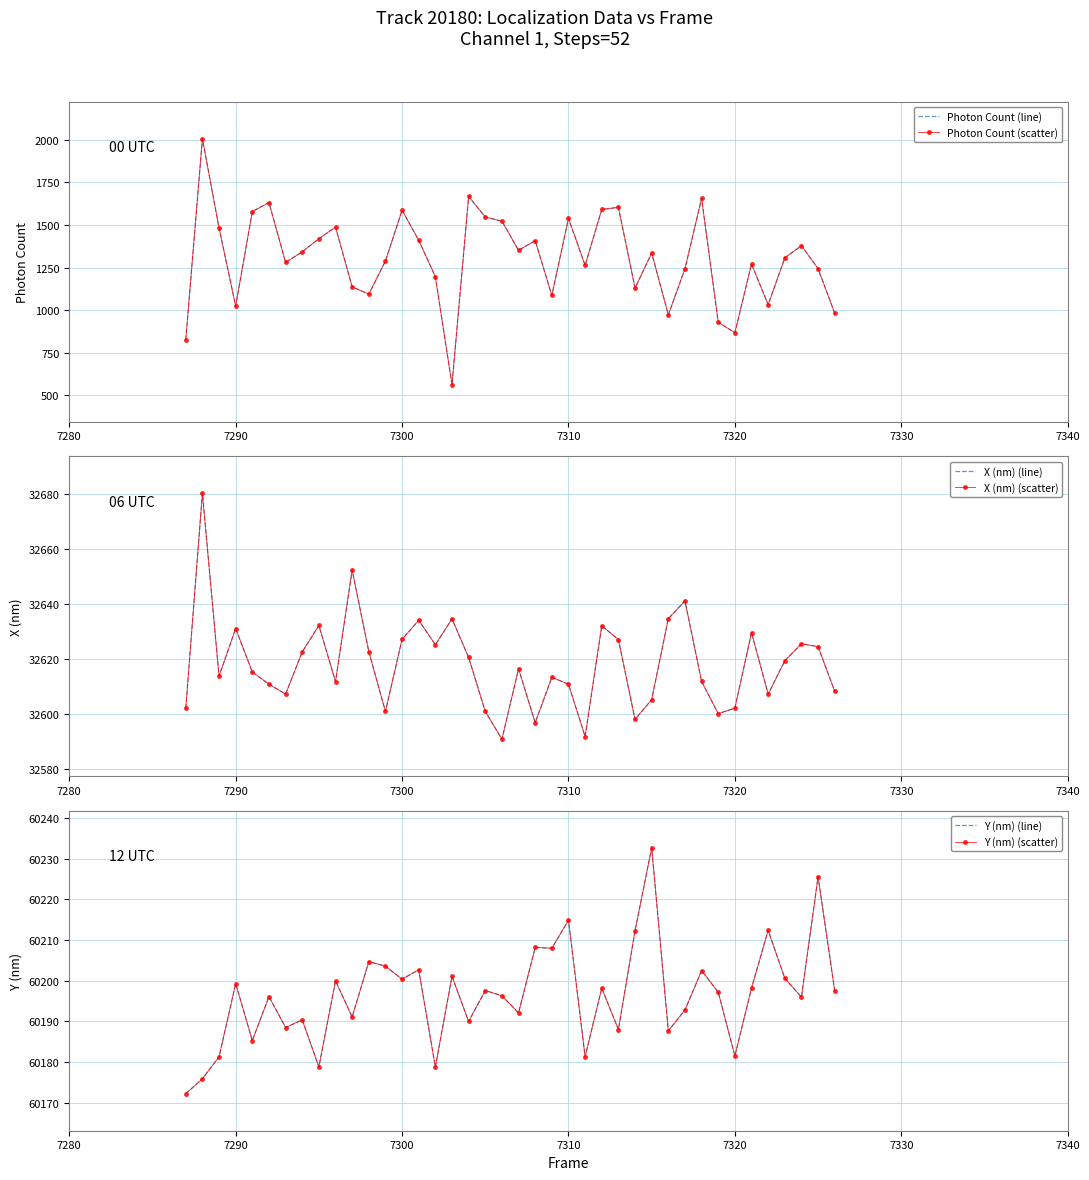

Reading left to right, transcribe all the data shown in this chart.

Photon Count (line): 825.0	2007.3	1482.8	1023.5	1578.9	1631.9	1280.0	1342.2	1419.3	1487.6	1136.5	1093.2	1287.8	1586.9	1410.2	1195.7	561.0	1667.9	1546.9	1522.5	1351.5	1408.0	1086.0	1538.7	1262.8	1591.7	1603.6	1129.5	1335.4	972.1	1242.7	1656.2	928.0	866.9	1270.9	1031.0	1307.0	1378.2	1243.5	981.0
Photon Count (scatter): 825.0	2007.3	1482.8	1023.5	1578.9	1631.9	1280.0	1342.2	1419.3	1487.6	1136.5	1093.2	1287.8	1586.9	1410.2	1195.7	561.0	1667.9	1546.9	1522.5	1351.5	1408.0	1086.0	1538.7	1262.8	1591.7	1603.6	1129.5	1335.4	972.1	1242.7	1656.2	928.0	866.9	1270.9	1031.0	1307.0	1378.2	1243.5	981.0
X (nm) (line): 32602.1	32680.2	32613.8	32631.1	32615.3	32610.9	32607.3	32622.6	32632.2	32611.8	32652.3	32622.7	32601.0	32627.2	32634.1	32625.2	32634.6	32620.6	32601.0	32590.9	32616.5	32596.9	32613.4	32610.9	32591.9	32632.1	32627.1	32598.1	32605.3	32634.7	32641.1	32611.9	32600.2	32602.2	32629.6	32607.3	32619.4	32625.6	32624.5	32608.3
X (nm) (scatter): 32602.1	32680.2	32613.8	32631.1	32615.3	32610.9	32607.3	32622.6	32632.2	32611.8	32652.3	32622.7	32601.0	32627.2	32634.1	32625.2	32634.6	32620.6	32601.0	32590.9	32616.5	32596.9	32613.4	32610.9	32591.9	32632.1	32627.1	32598.1	32605.3	32634.7	32641.1	32611.9	32600.2	32602.2	32629.6	32607.3	32619.4	32625.6	32624.5	32608.3
Y (nm) (line): 60172.2	60175.9	60181.3	60199.3	60185.3	60196.1	60188.5	60190.4	60178.8	60200.0	60191.1	60204.7	60203.6	60200.4	60202.7	60178.8	60201.1	60190.0	60197.6	60196.3	60192.1	60208.2	60208.0	60214.9	60181.3	60198.2	60188.0	60212.3	60232.7	60187.7	60192.8	60202.5	60197.2	60181.5	60198.2	60212.4	60200.6	60196.0	60225.6	60197.5
Y (nm) (scatter): 60172.2	60175.9	60181.3	60199.3	60185.3	60196.1	60188.5	60190.4	60178.8	60200.0	60191.1	60204.7	60203.6	60200.4	60202.7	60178.8	60201.1	60190.0	60197.6	60196.3	60192.1	60208.2	60208.0	60214.9	60181.3	60198.2	60188.0	60212.3	60232.7	60187.7	60192.8	60202.5	60197.2	60181.5	60198.2	60212.4	60200.6	60196.0	60225.6	60197.5